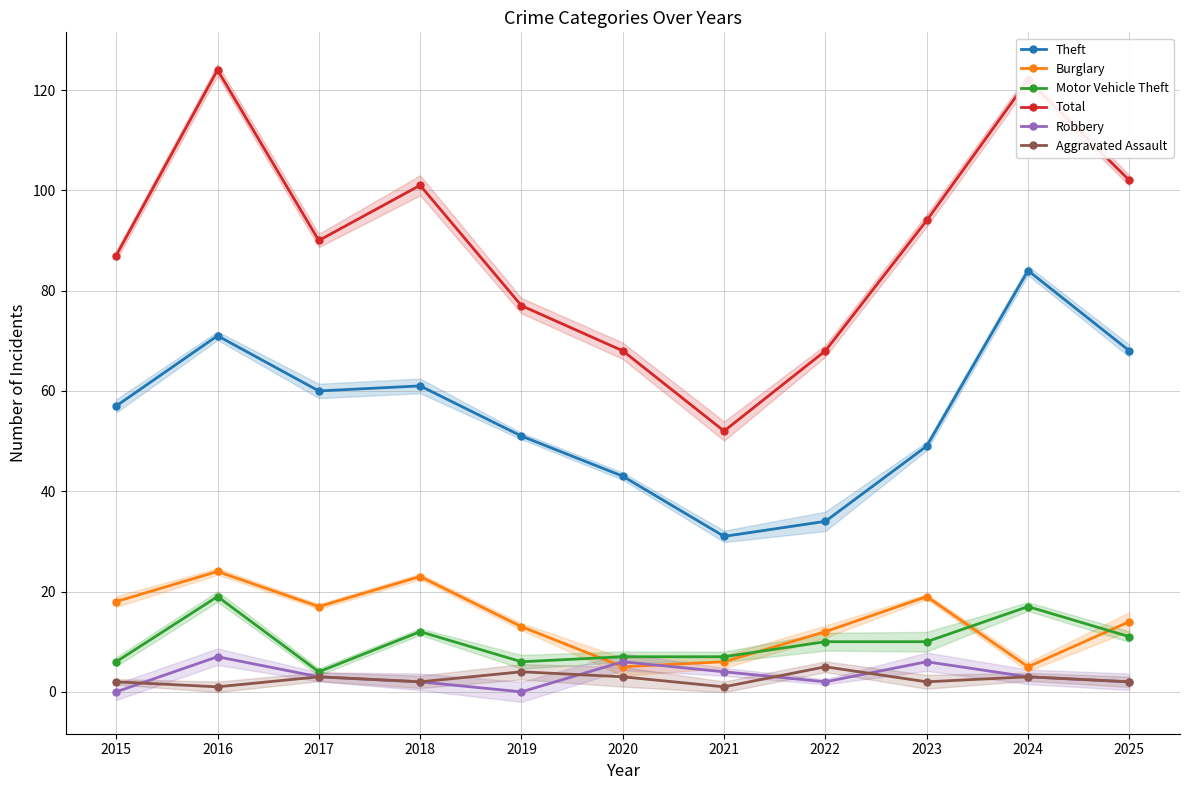

What is the sum of all Total values?

985